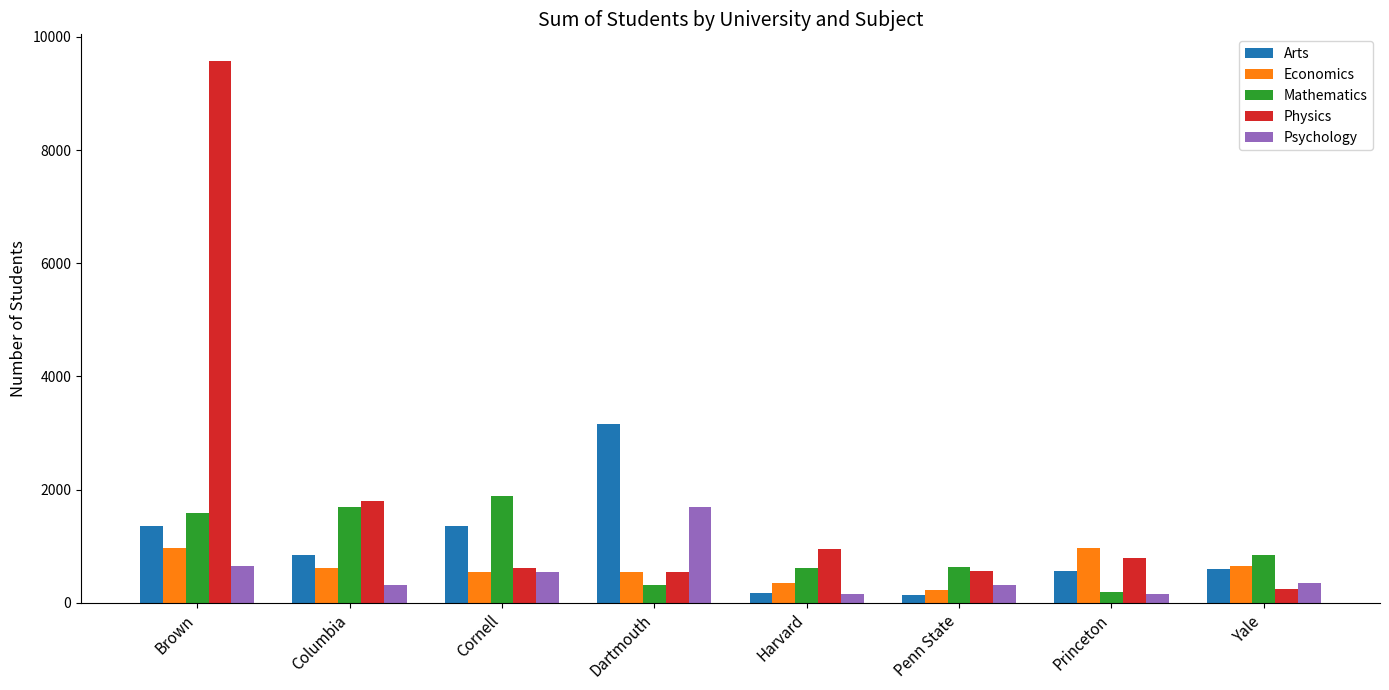

What is the label of the 1st bar from the right?

Yale